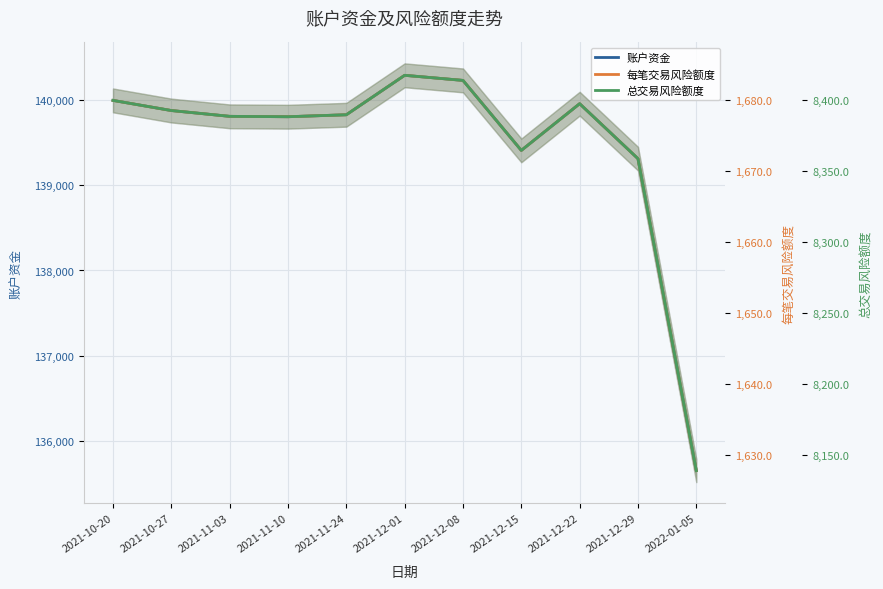

True or false: 每笔交易风险额度 has more than 0 interior local peaks.

True